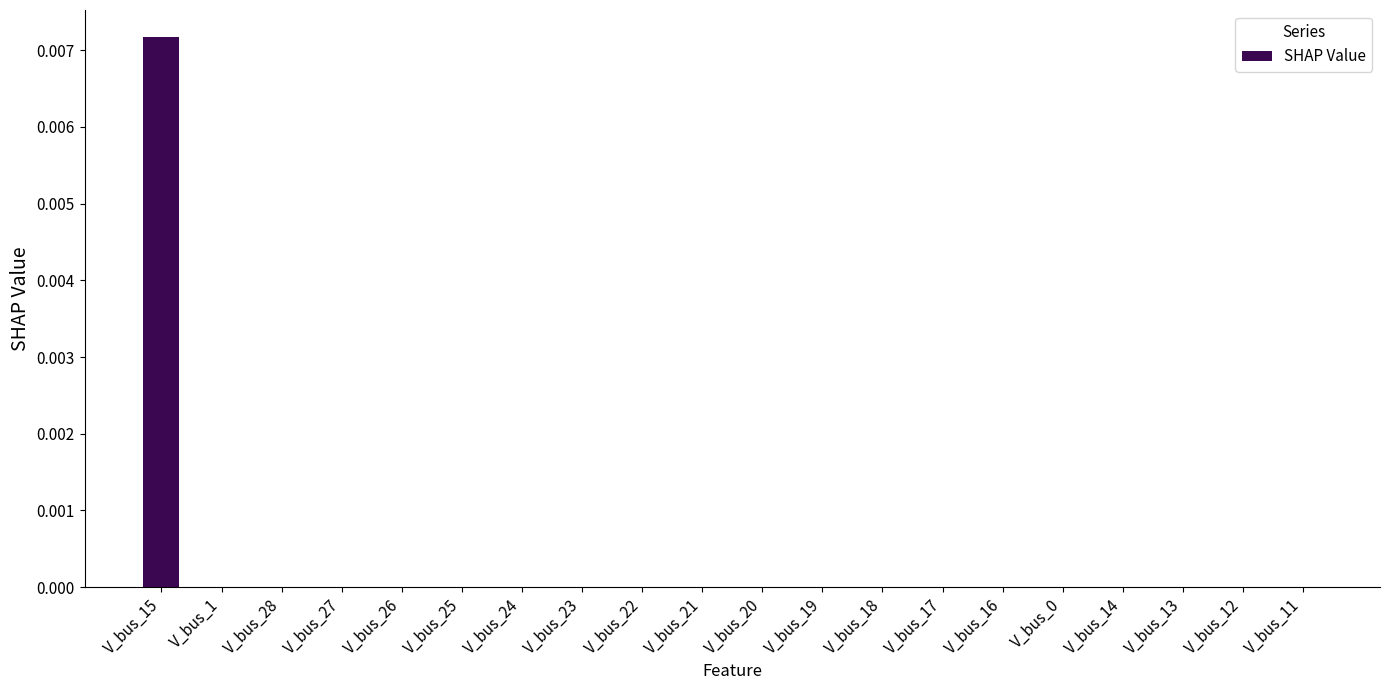

Is it true that the value at V_bus_20 is 0.0?

True